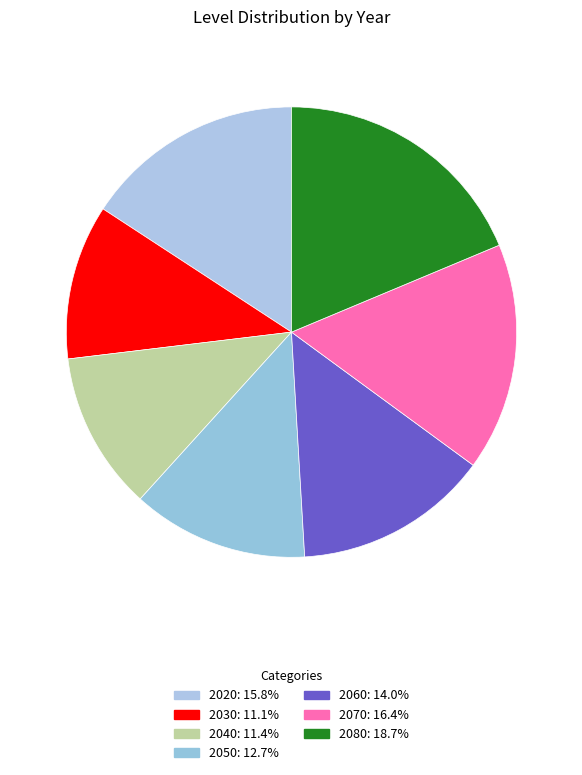

Count the number of slices in the pie.

7